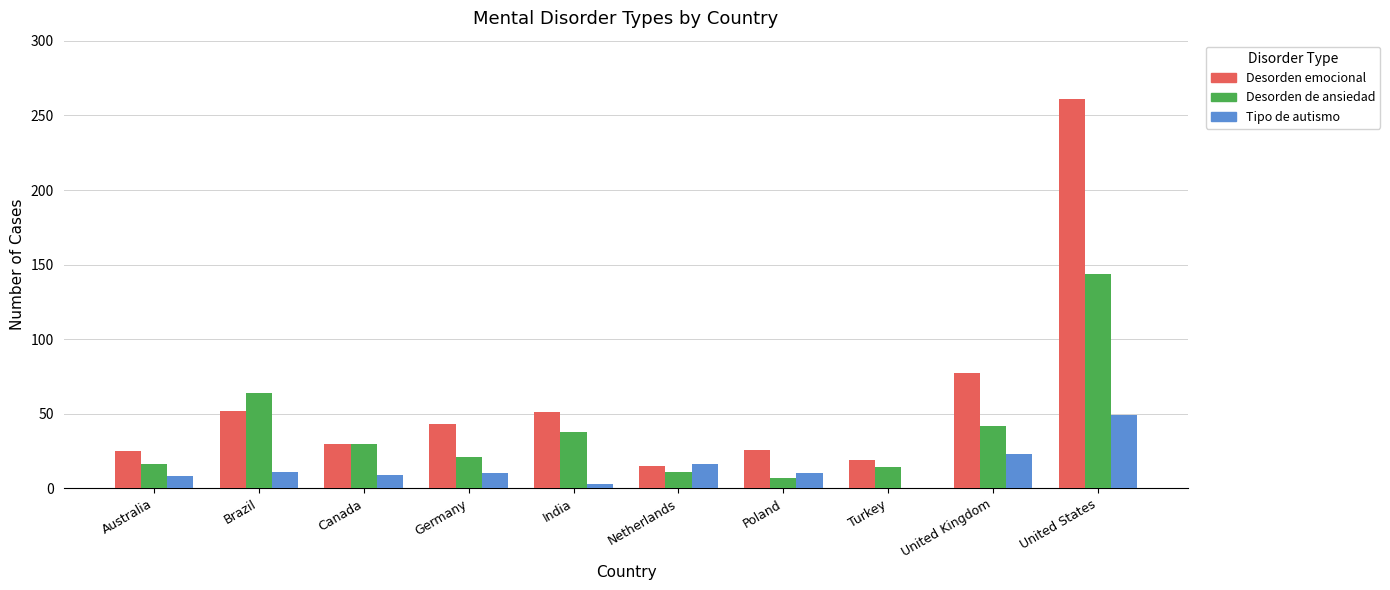

Which series changed the most between Canada and United States?

Desorden emocional